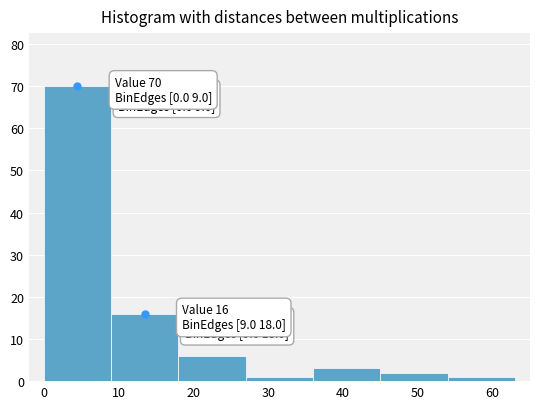

Which range on the x-axis has the tallest bar?

0 to 9